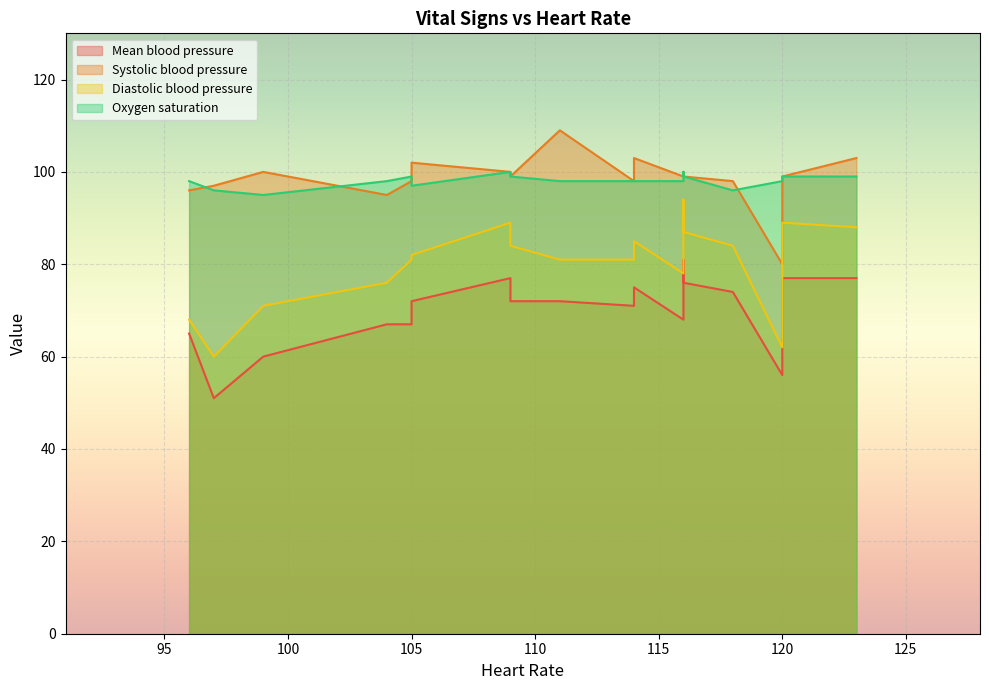

True or false: Systolic blood pressure has a value of 142 at 3.

False